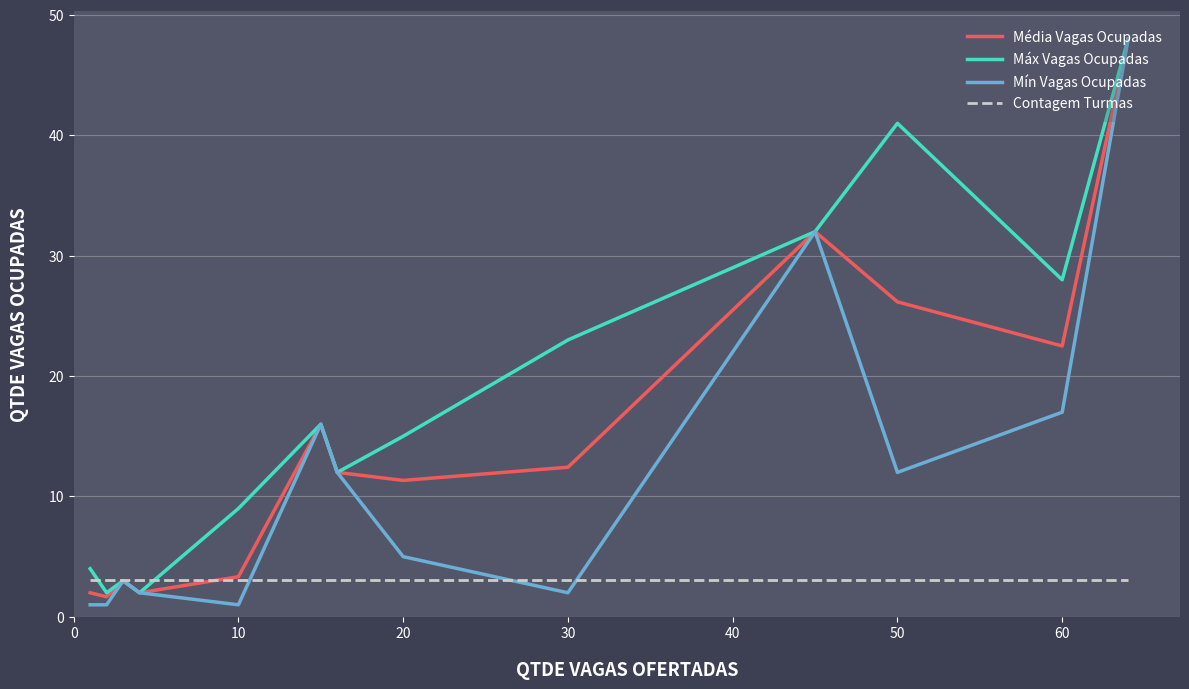

After their last crossing, which series has the higher values: Contagem Turmas or Máx Vagas Ocupadas?

Máx Vagas Ocupadas